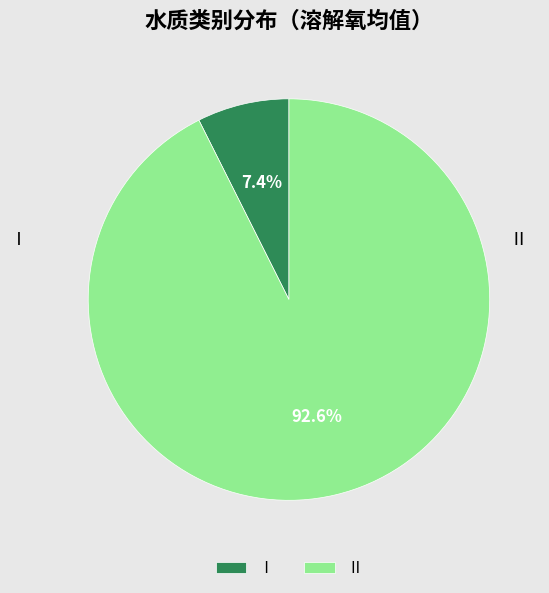

To the nearest percent, what is the average slice percentage?

50%